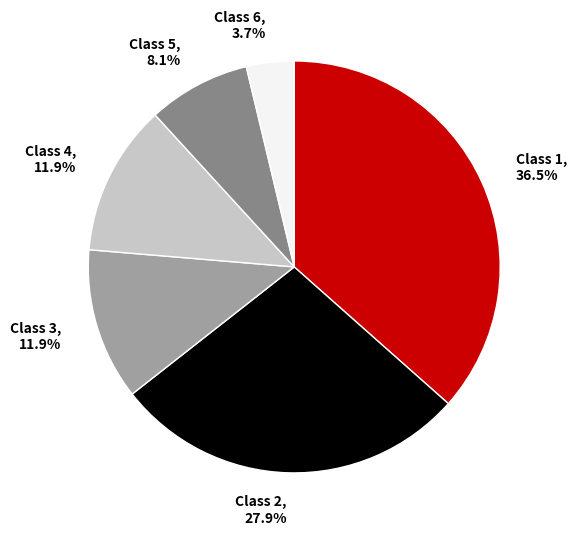

Which category has the biggest portion of the pie?

Class 1, 36.5%